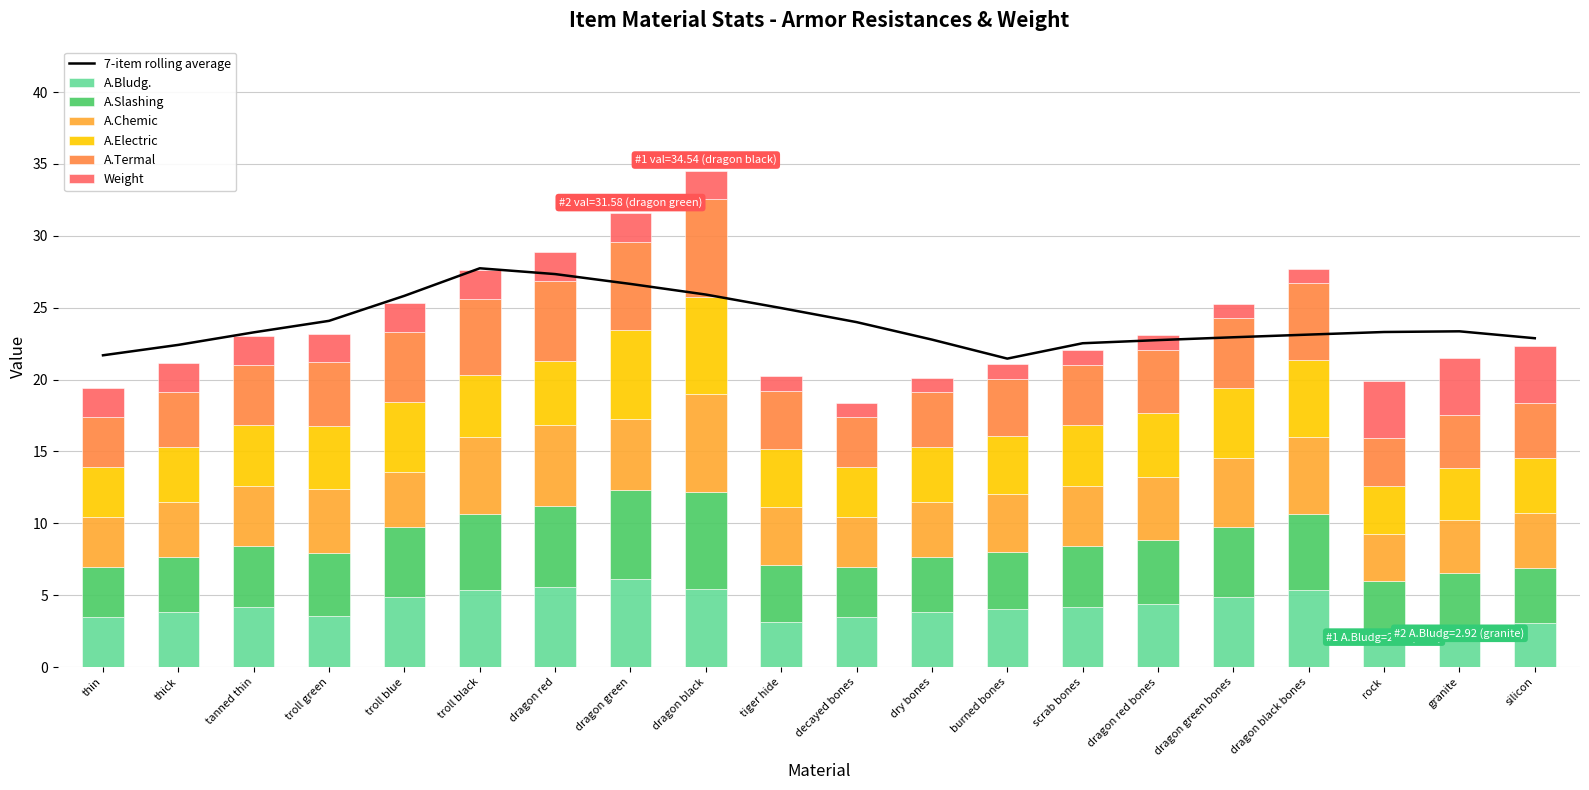

How many bars are there in total?

120